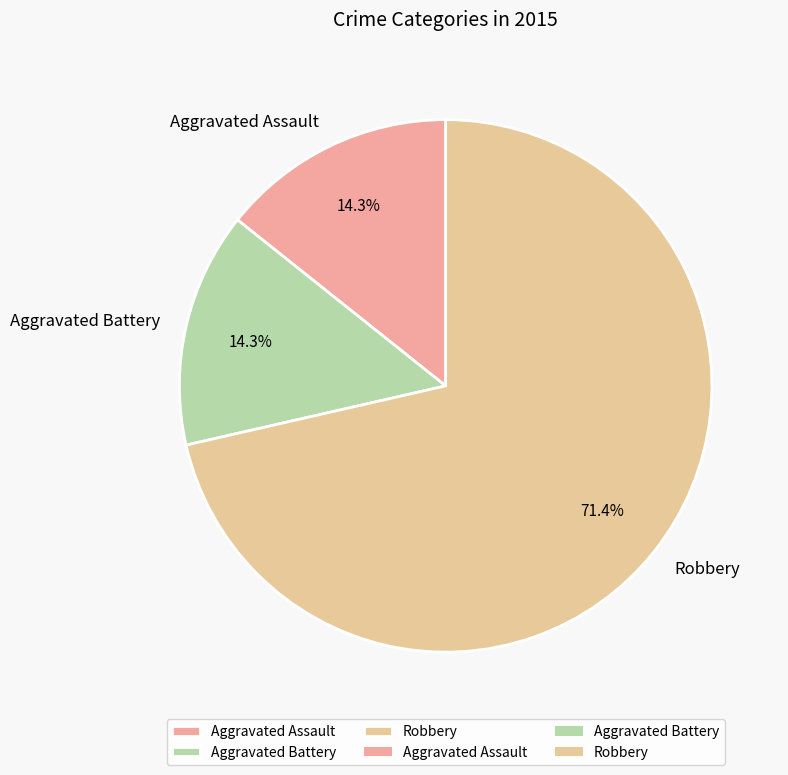

To the nearest percent, what percentage of the pie is Aggravated Assault?

14%